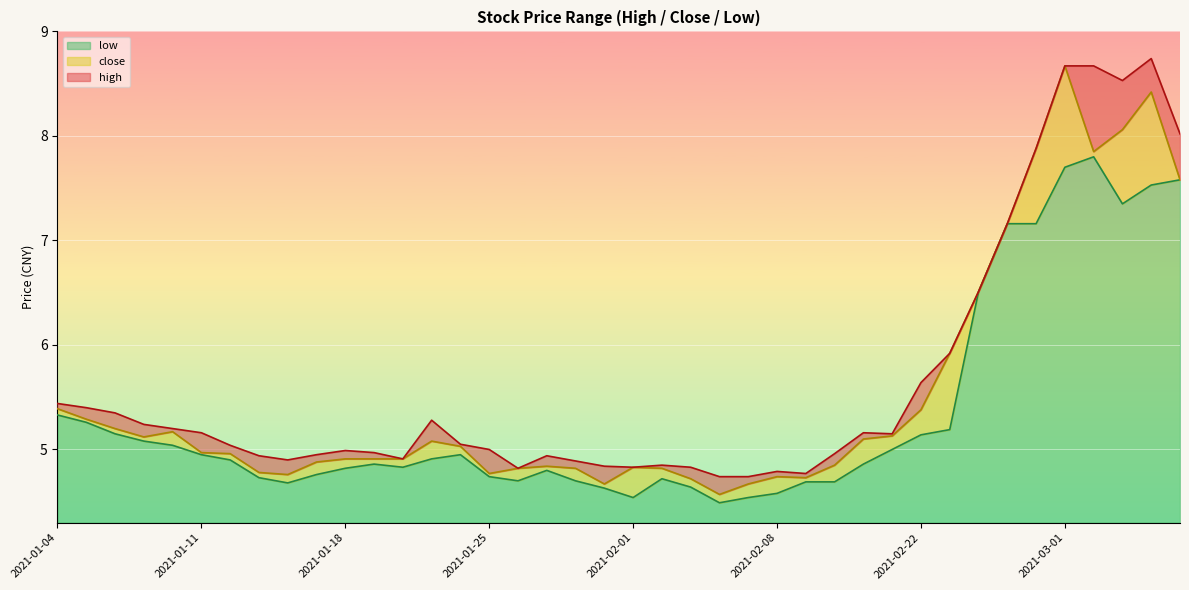

Which series has the largest range (max minus min)?

close